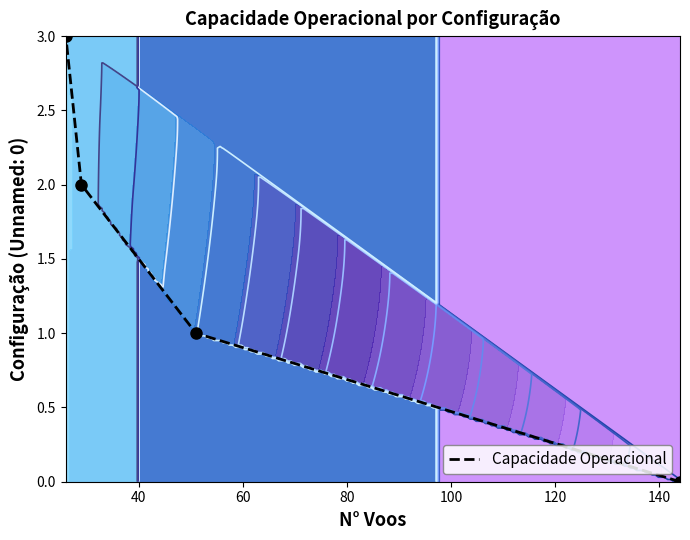

What is the maximum value shown in the chart?

3